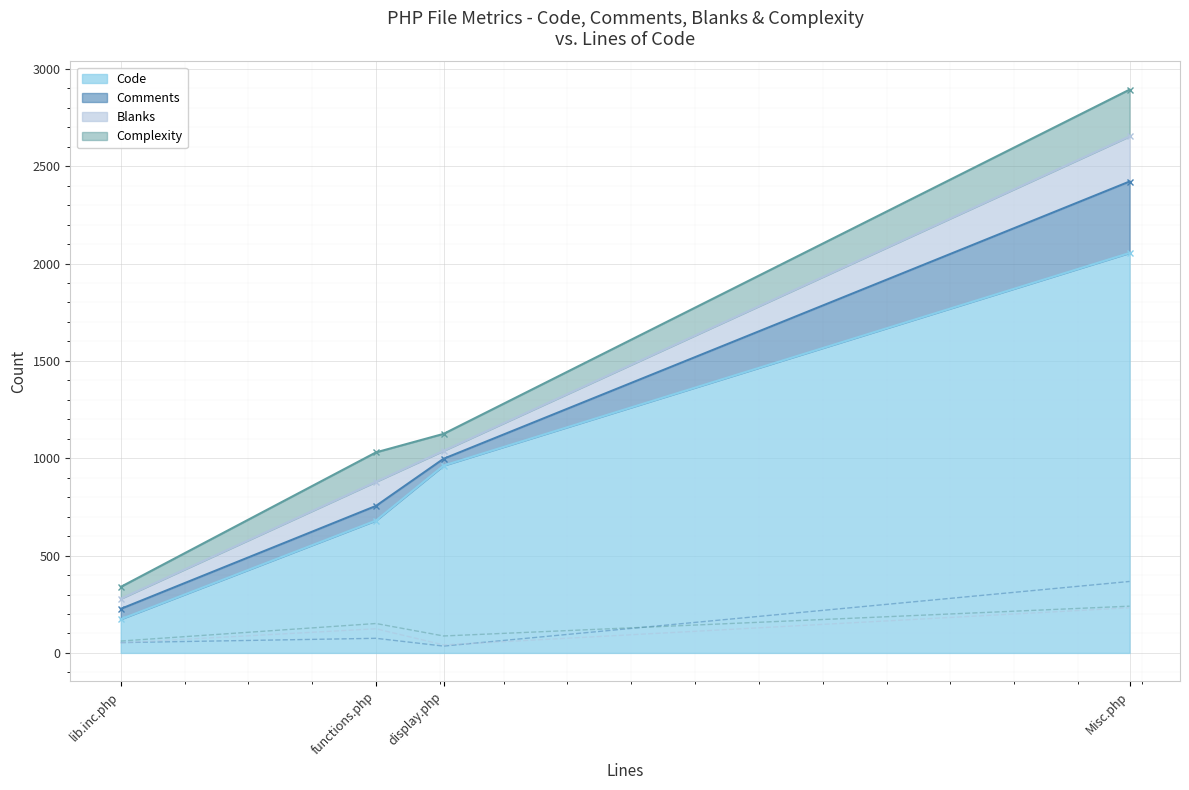

Read the Code value at lib.inc.php.

173